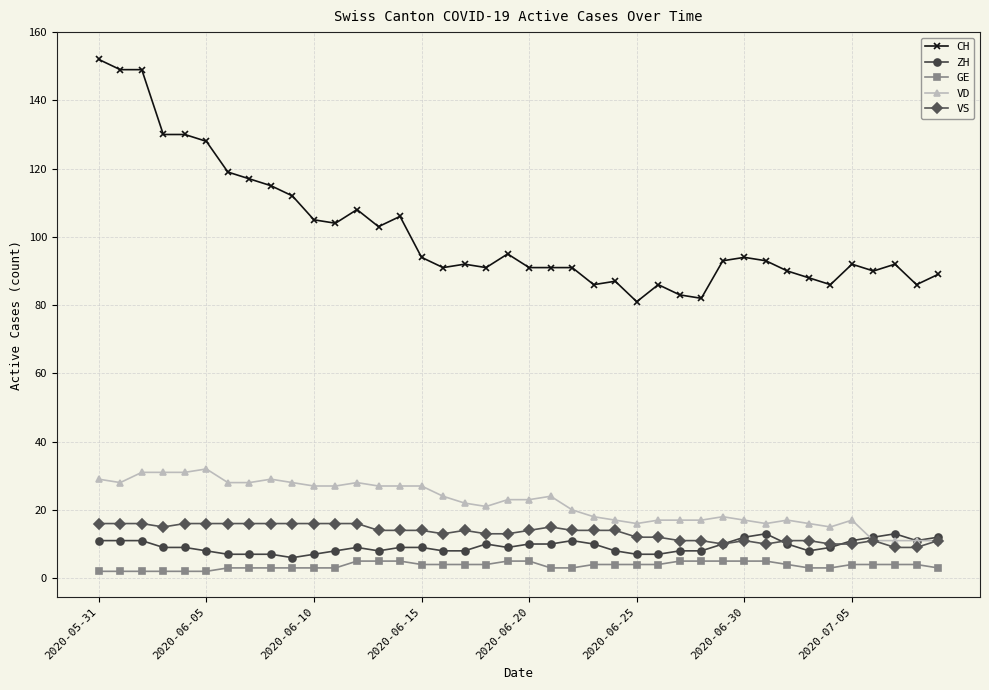

What is the lowest value of the ZH series?

6